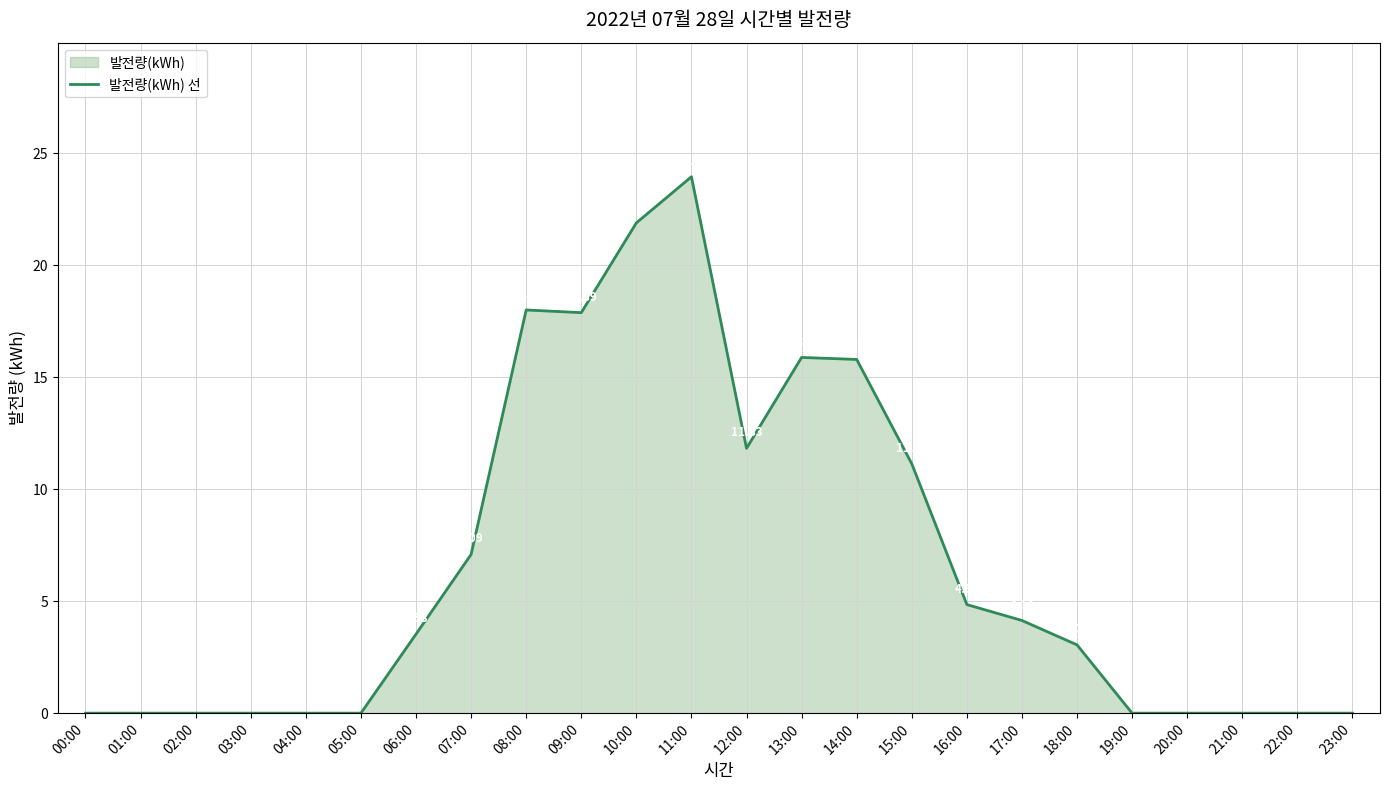

How many interior local valleys (lower than both neighbors) does the data have?

2